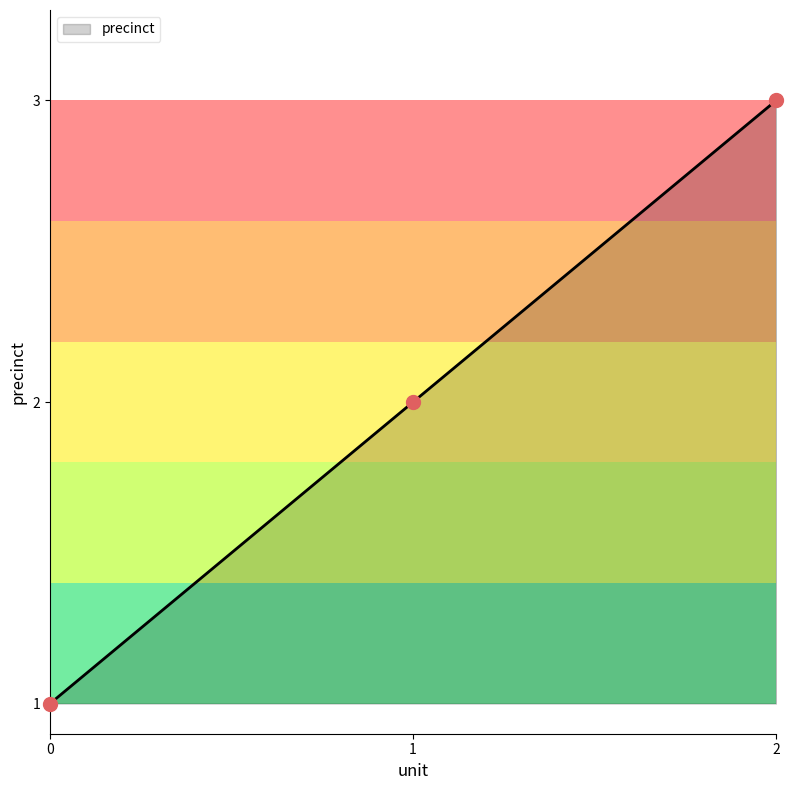

What is the change in value from 1 to 2?

+1